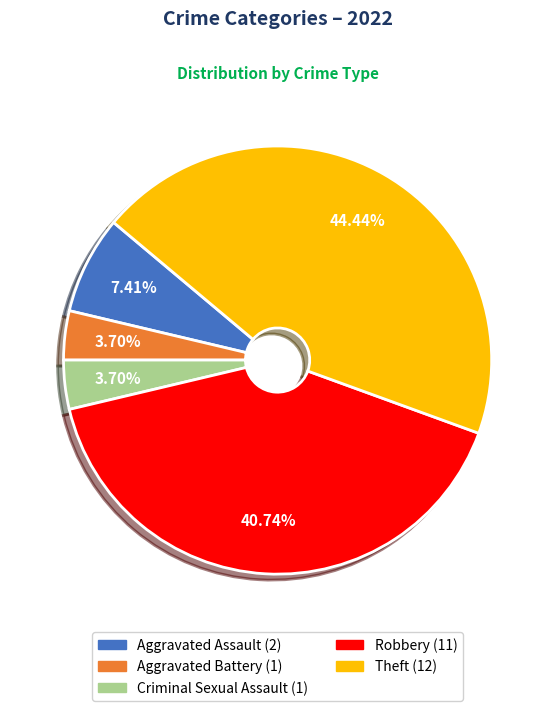

Does Aggravated Battery account for over 50% of the chart?

No